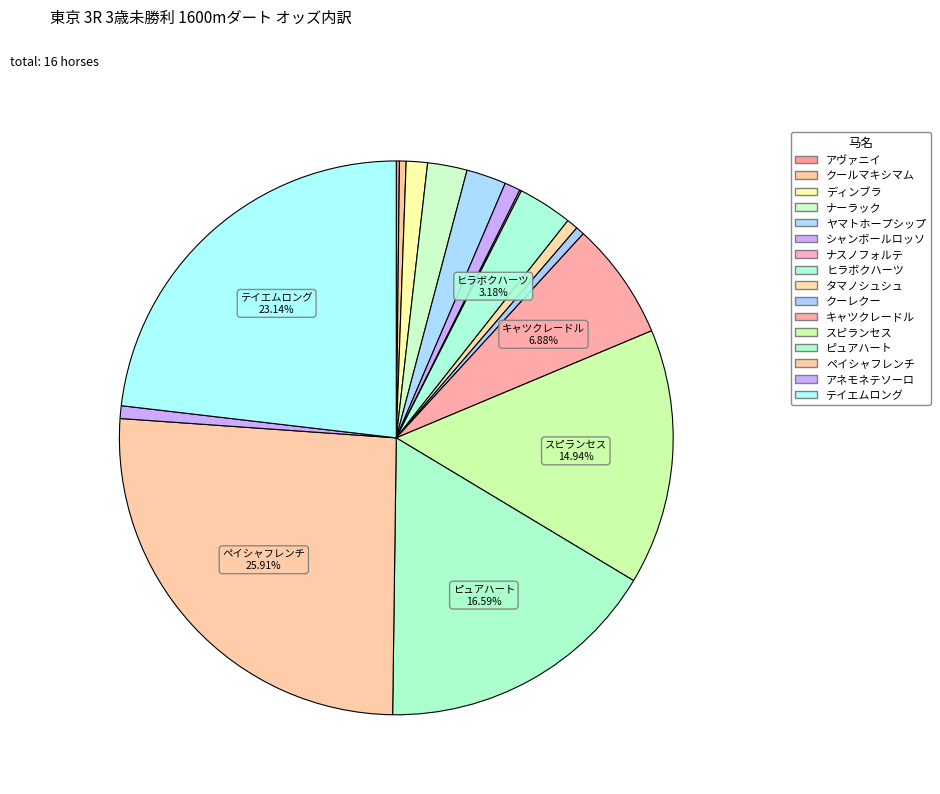

Is there any slice that represents more than half of the pie?

No